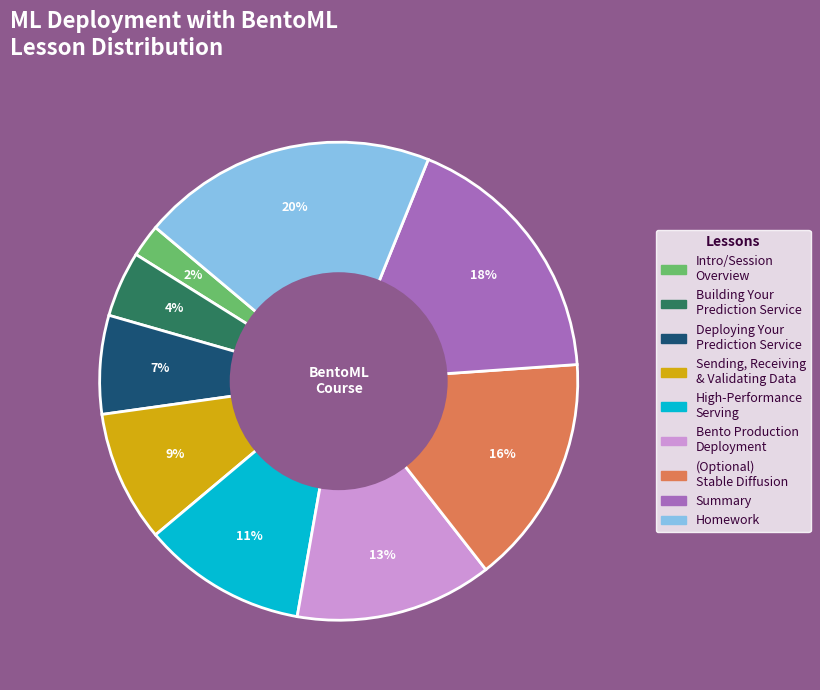

Is there a majority slice in this chart?

No